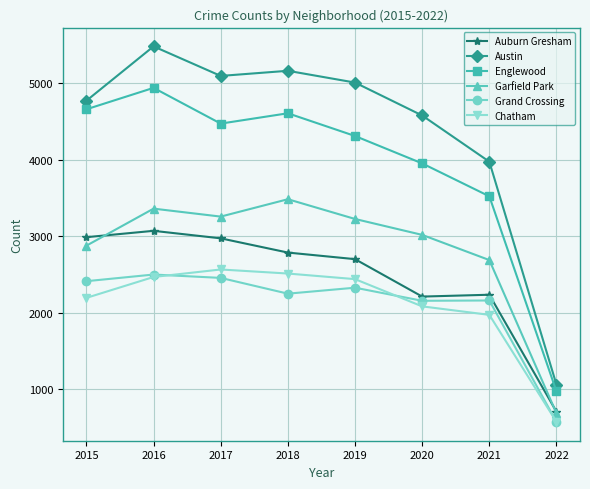

What is the maximum value for Chatham?

2566